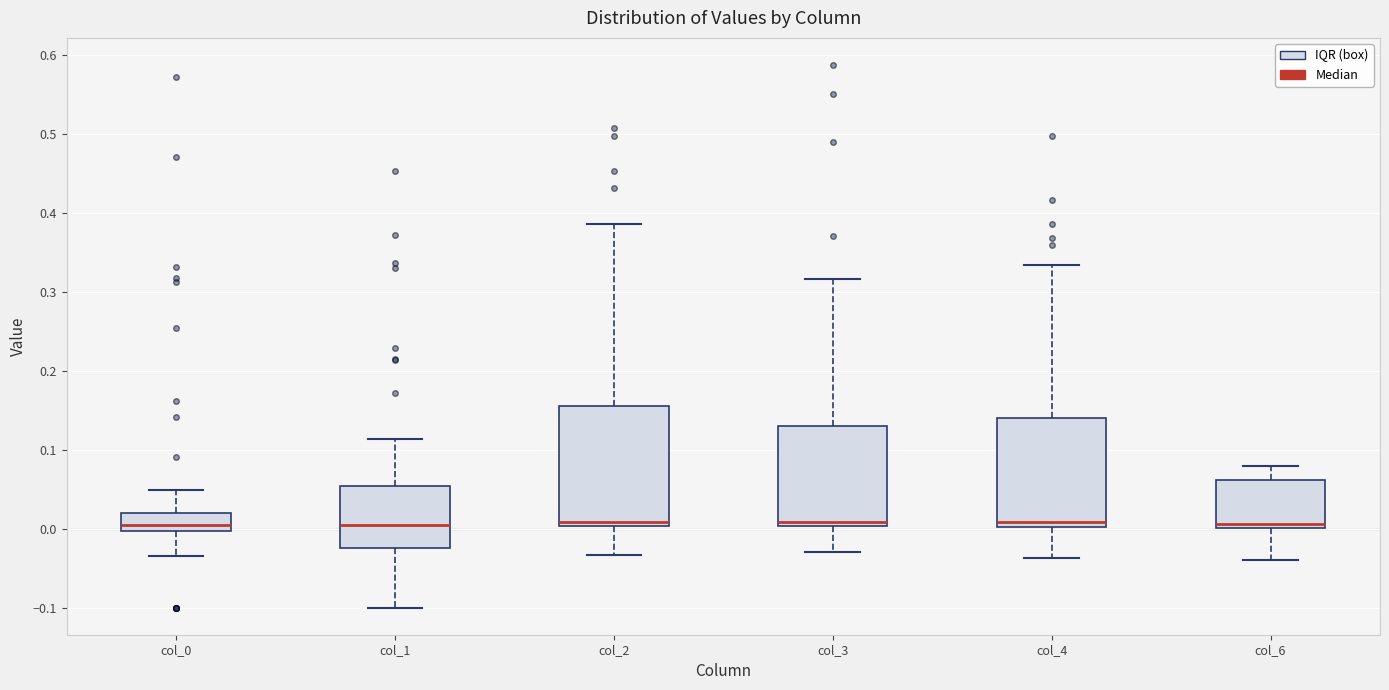

Which box is the tallest, from its lower edge to its upper edge?

col_2